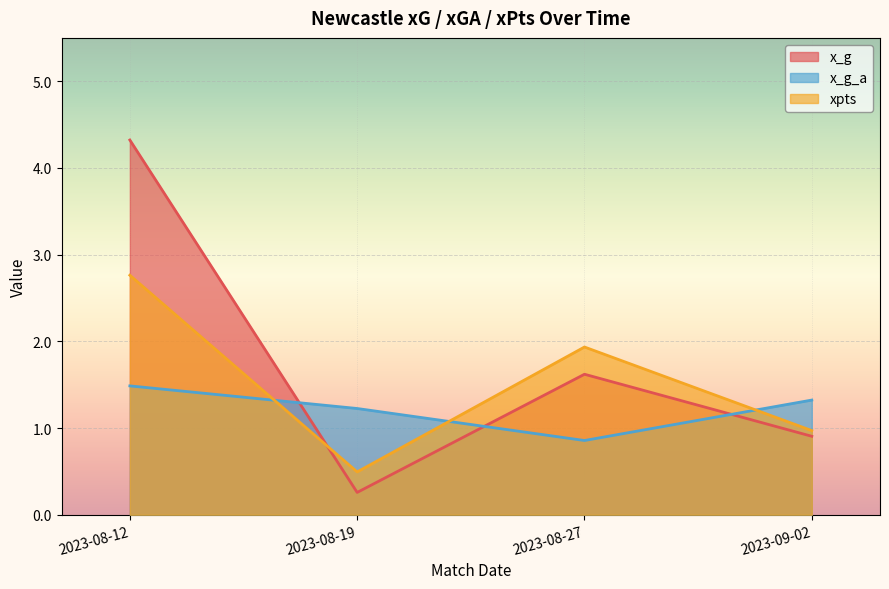

At 2023-08-27, list the series in order from largest to smallest.

xpts, x_g, x_g_a